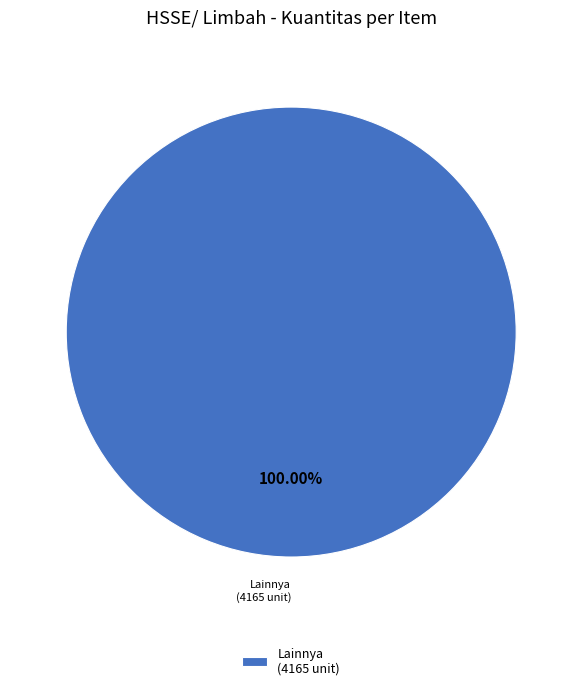

Which slice represents more than half of the pie?

Lainnya (4165 unit)